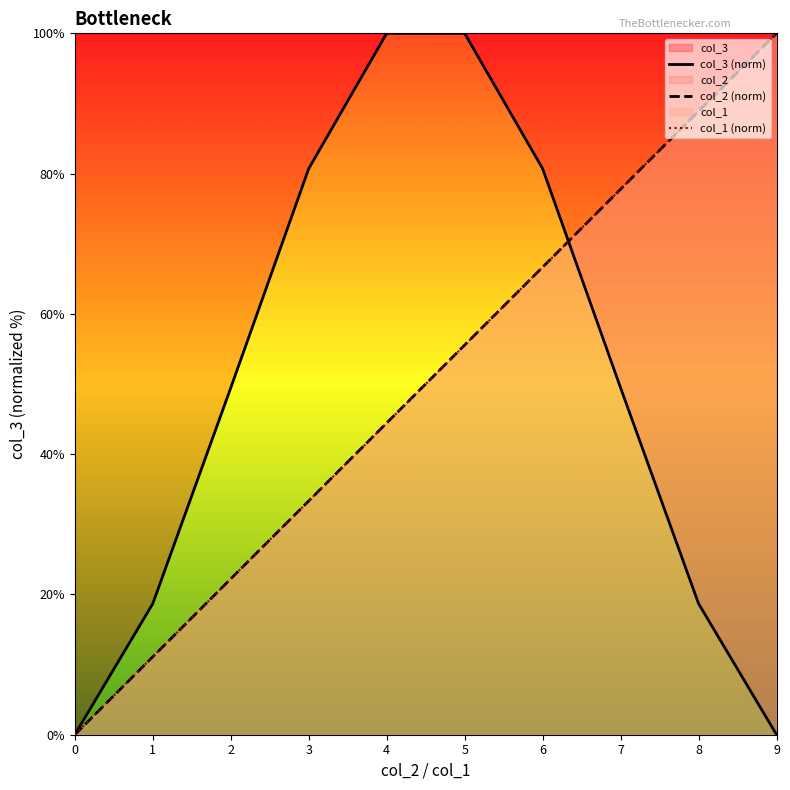

List the labels in order of col_2 (norm) value, largest first.

9, 8, 7, 6, 5, 4, 3, 2, 1, 0